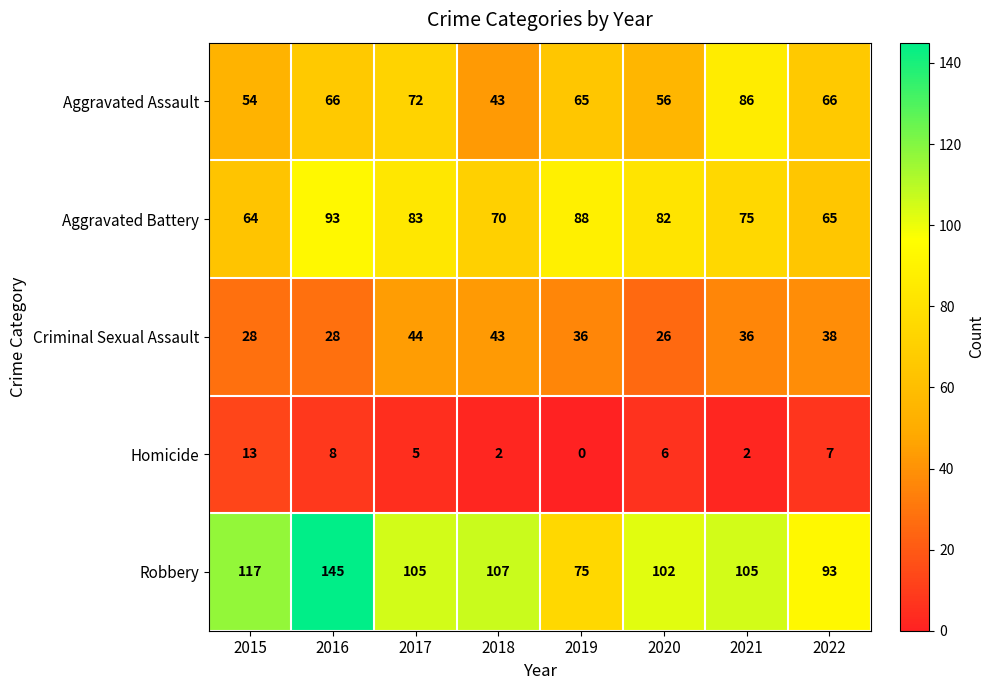

What is the lowest value of the Aggravated Battery series?

64